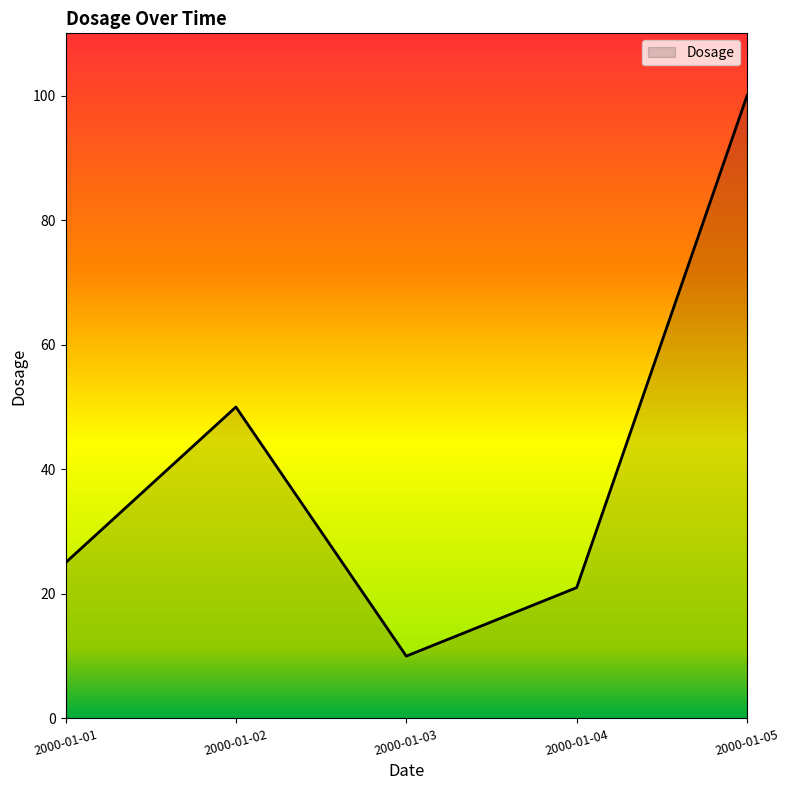

The chart shows a value of 36 at 2000-01-04. True or false?

False